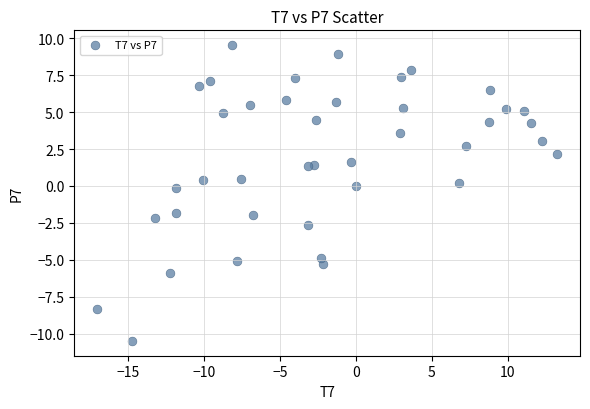

What is the range of X values (max minus min)?

30.3